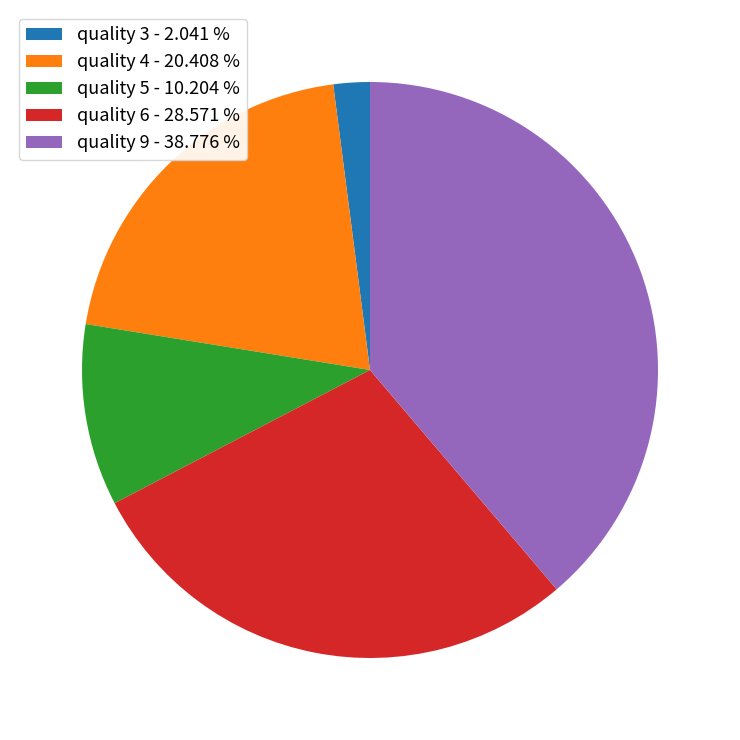

Is there a majority slice in this chart?

No